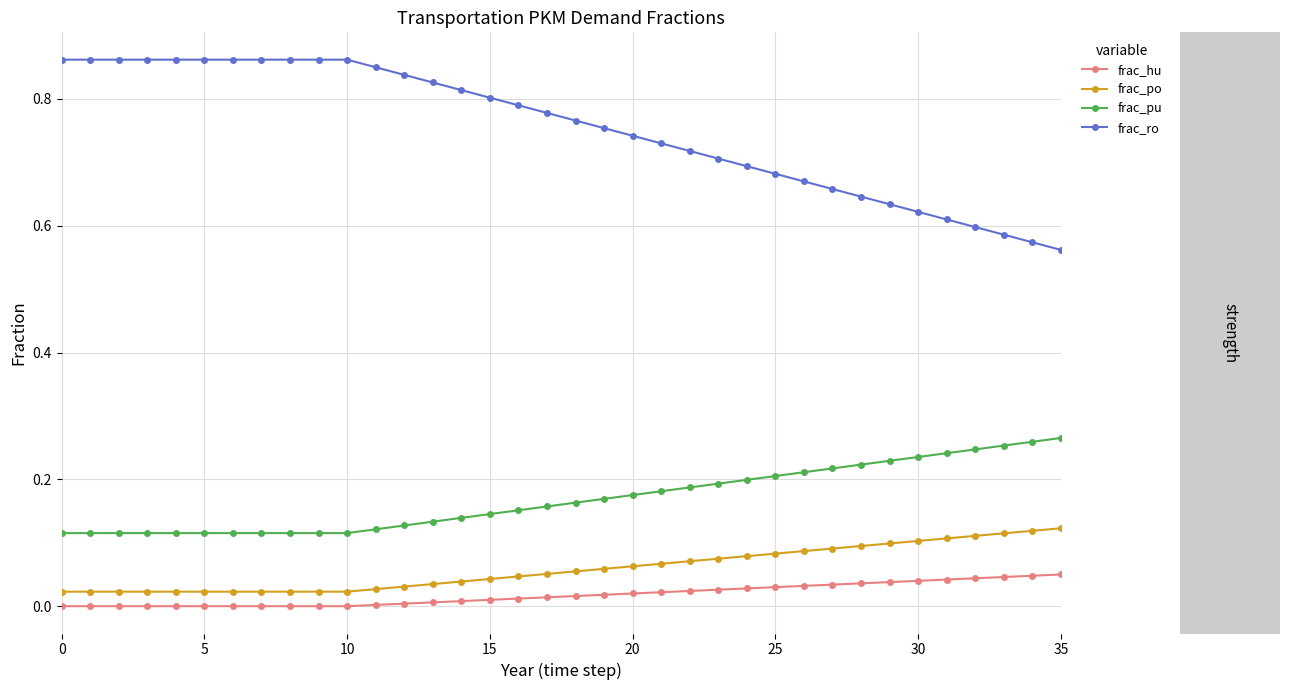

What are all the series names shown in the legend?

frac_hu, frac_po, frac_pu, frac_ro